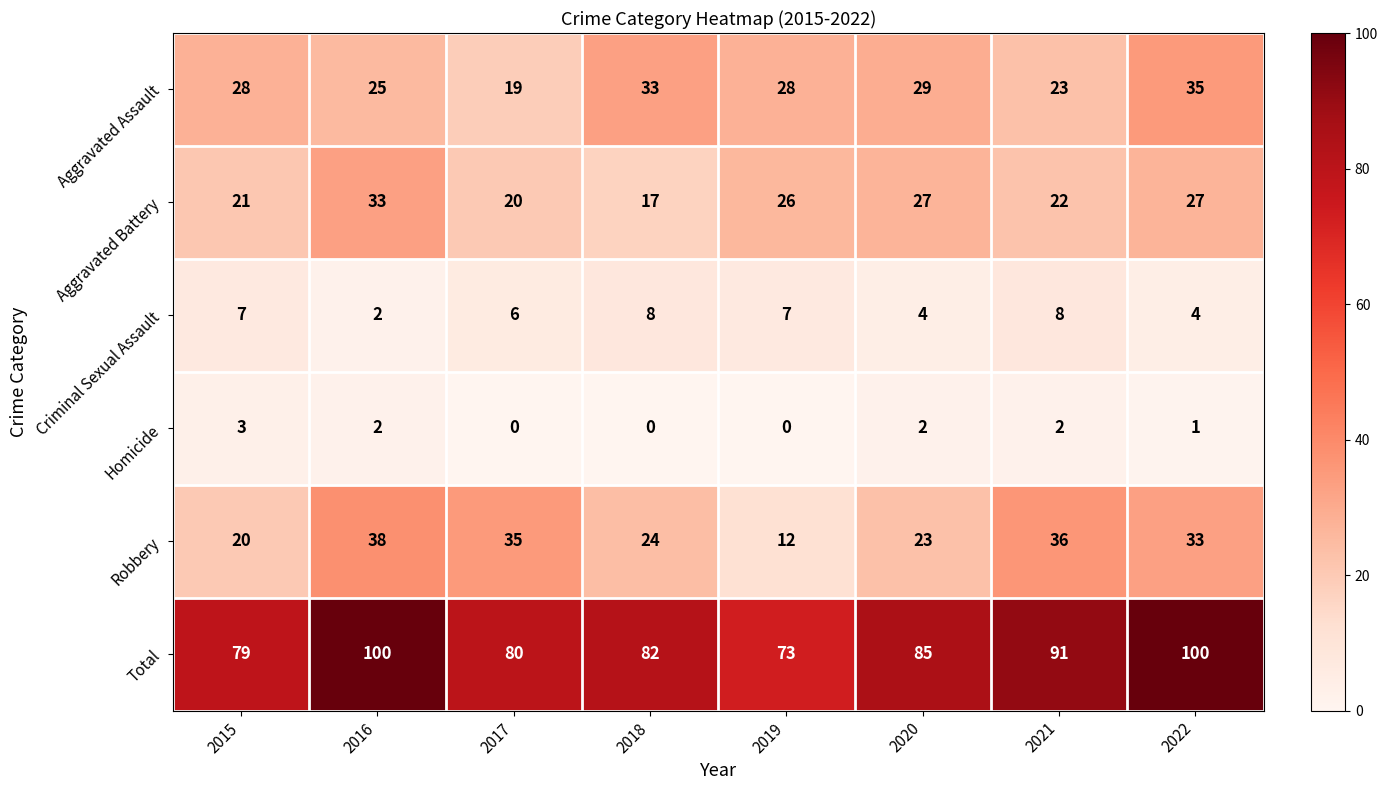

What is the difference between the maximum and minimum values in the Aggravated Battery series?

16